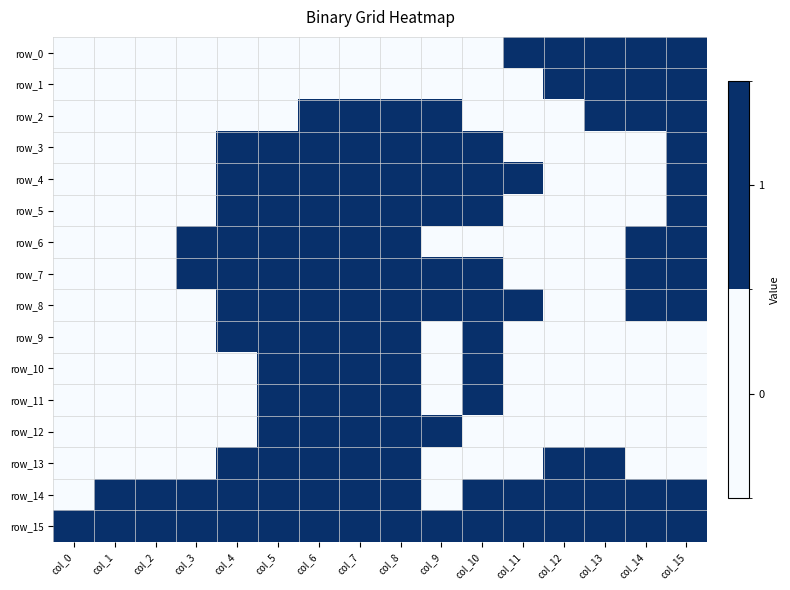

Reading left to right, what are all the values shown in this chart?

row_0: 0	0	0	0	0	0	0	0	0	0	0	1	1	1	1	1
row_1: 0	0	0	0	0	0	0	0	0	0	0	0	1	1	1	1
row_2: 0	0	0	0	0	0	1	1	1	1	0	0	0	1	1	1
row_3: 0	0	0	0	1	1	1	1	1	1	1	0	0	0	0	1
row_4: 0	0	0	0	1	1	1	1	1	1	1	1	0	0	0	1
row_5: 0	0	0	0	1	1	1	1	1	1	1	0	0	0	0	1
row_6: 0	0	0	1	1	1	1	1	1	0	0	0	0	0	1	1
row_7: 0	0	0	1	1	1	1	1	1	1	1	0	0	0	1	1
row_8: 0	0	0	0	1	1	1	1	1	1	1	1	0	0	1	1
row_9: 0	0	0	0	1	1	1	1	1	0	1	0	0	0	0	0
row_10: 0	0	0	0	0	1	1	1	1	0	1	0	0	0	0	0
row_11: 0	0	0	0	0	1	1	1	1	0	1	0	0	0	0	0
row_12: 0	0	0	0	0	1	1	1	1	1	0	0	0	0	0	0
row_13: 0	0	0	0	1	1	1	1	1	0	0	0	1	1	0	0
row_14: 0	1	1	1	1	1	1	1	1	0	1	1	1	1	1	1
row_15: 1	1	1	1	1	1	1	1	1	1	1	1	1	1	1	1